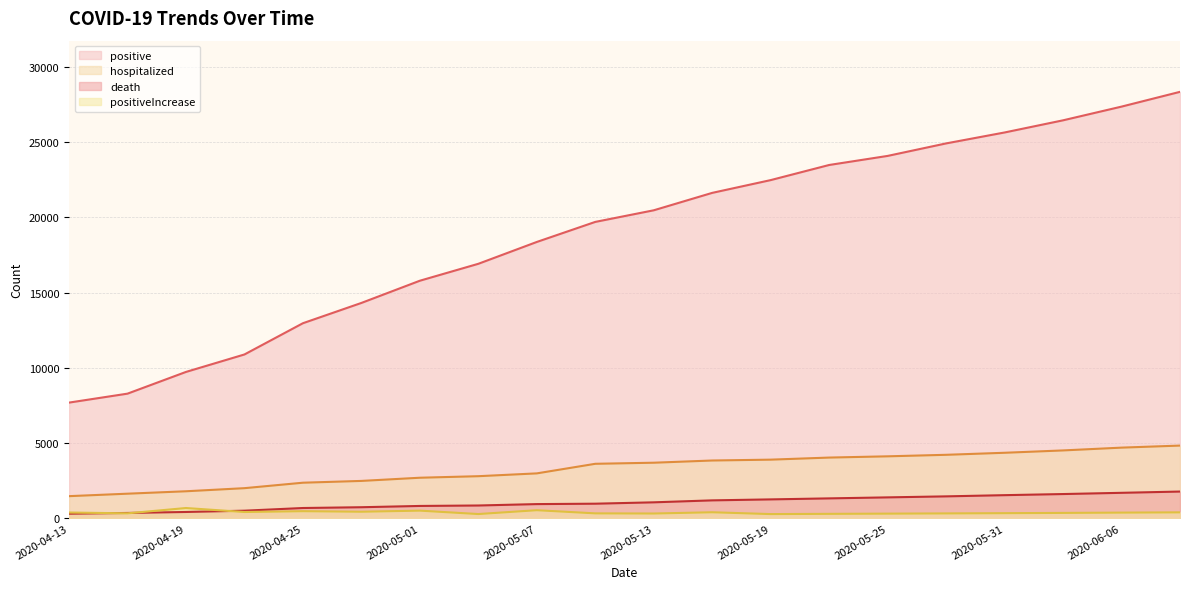

True or false: hospitalized and positive cross at least once.

False